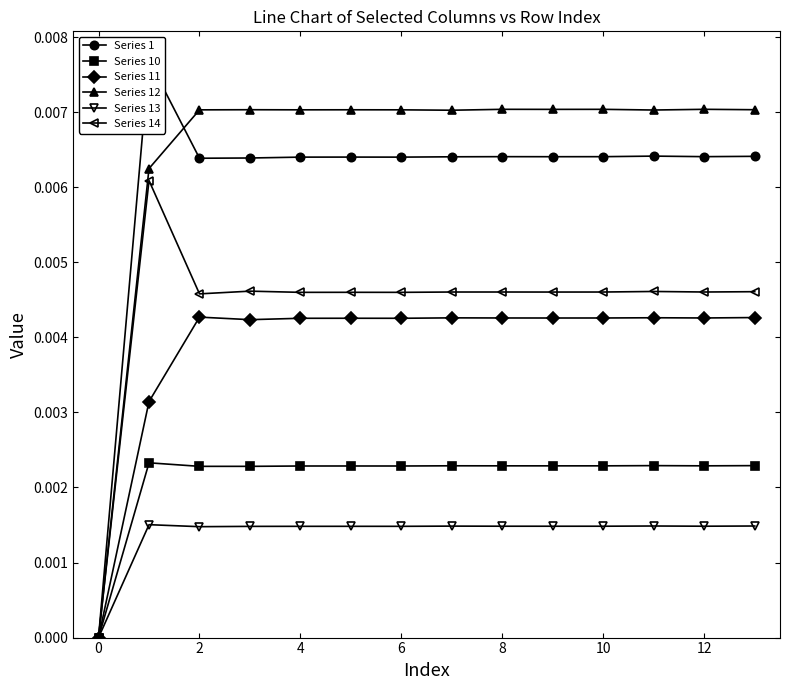

List the series in order of their peak value, highest first.

Series 1, Series 12, Series 14, Series 11, Series 10, Series 13